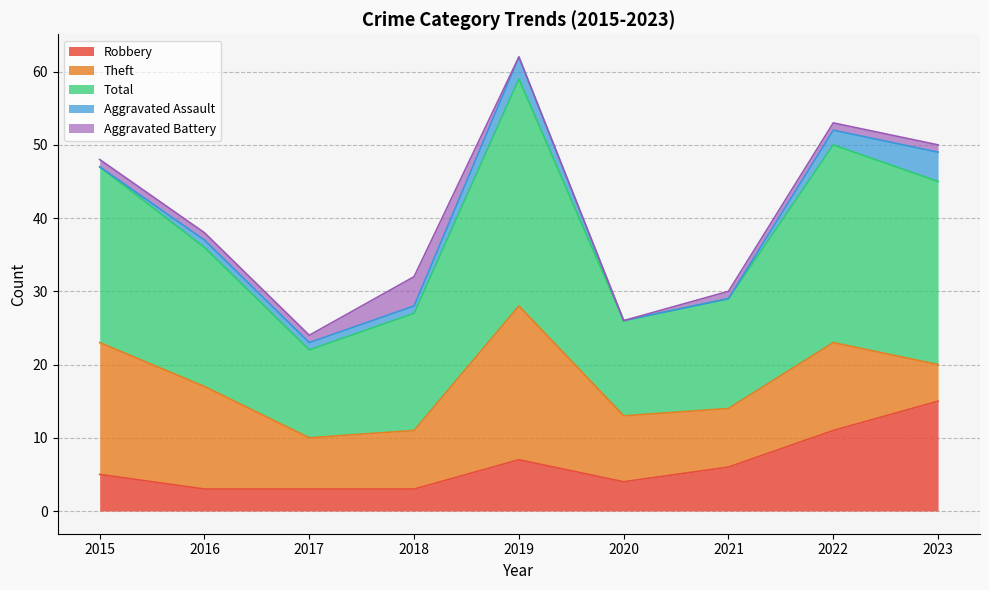

Between 2017 and 2023, which series saw the biggest shift?

Total